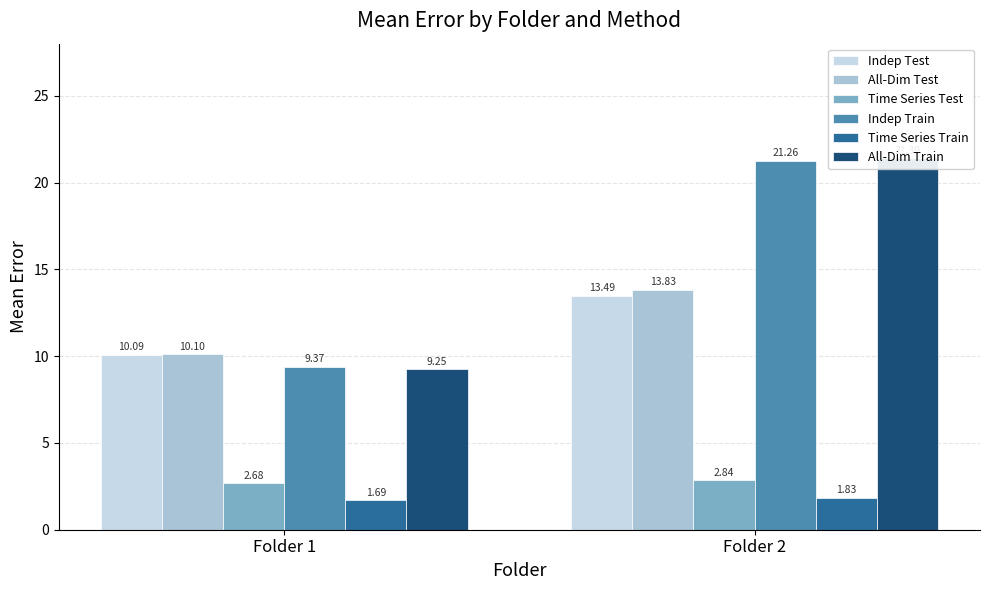

Rank the categories by Time Series Test value from lowest to highest.

Folder 1, Folder 2